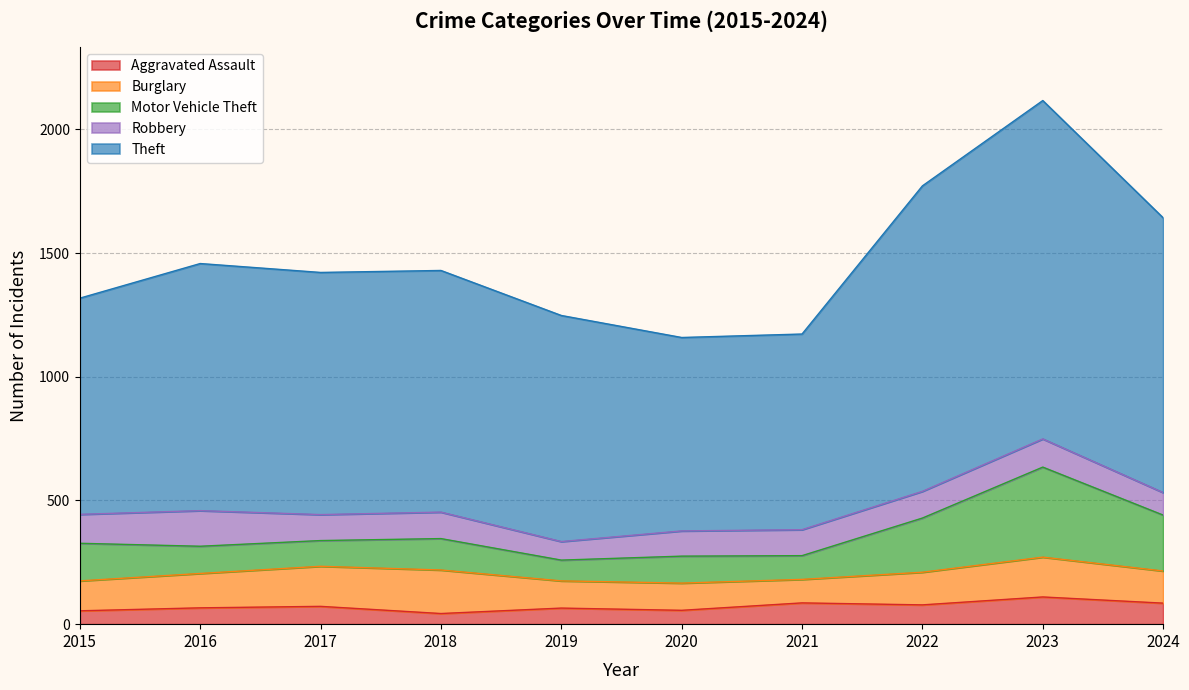

Which series has the largest total across all categories?

Theft